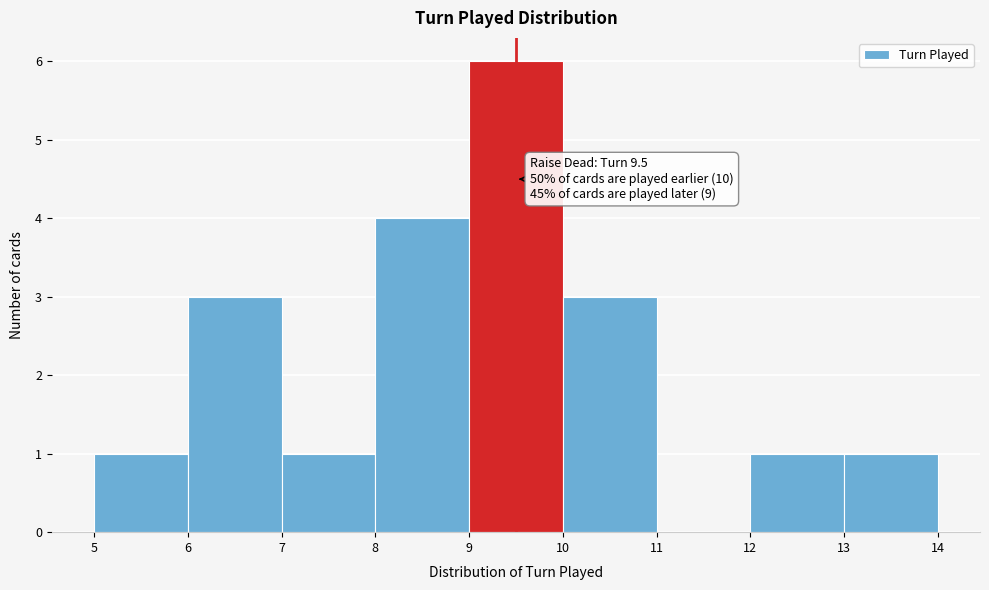

Over which range of the x-axis is the bar tallest?

9 to 10